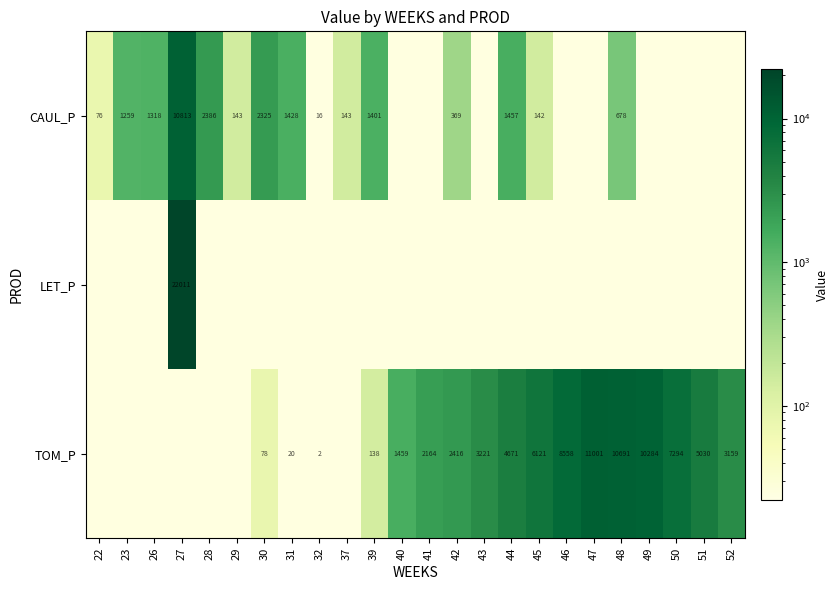

At which category does the chart reach its minimum across all series?

40